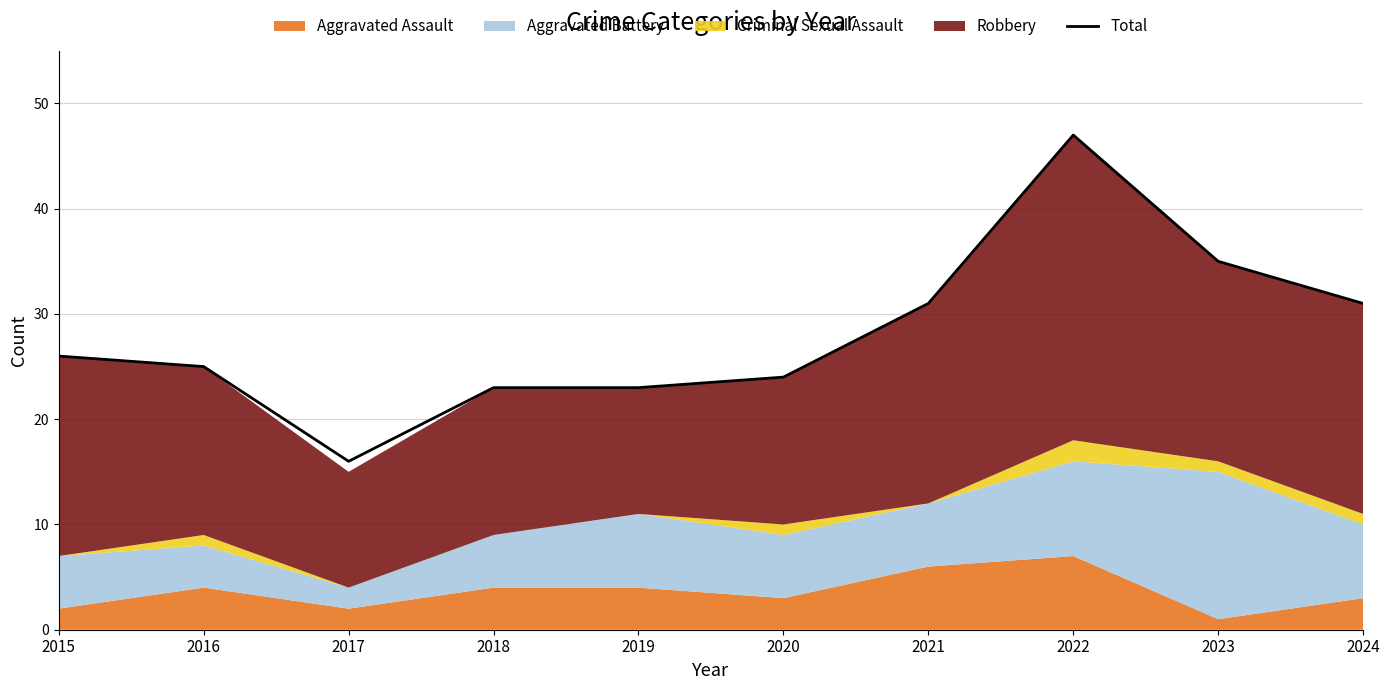

What value does the data have at 2022?

47